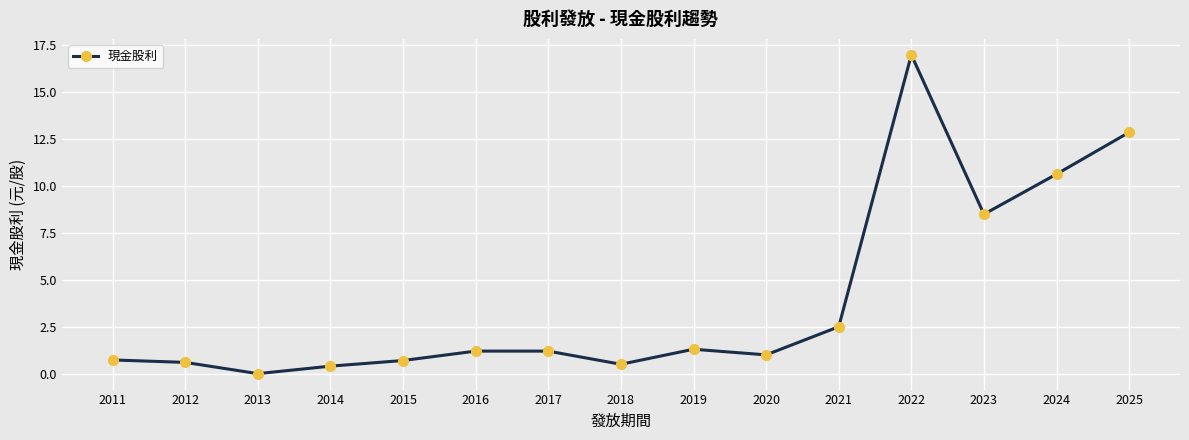

The value at 2017 is 1.2. True or false?

True